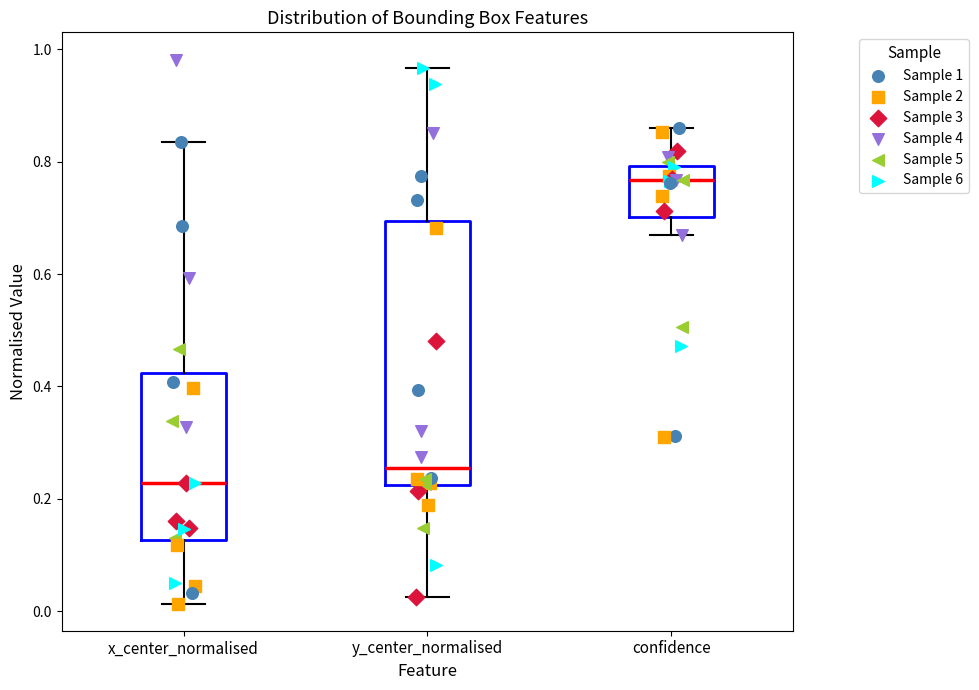

Comparing the boxes themselves (not the whiskers), which one is the tallest?

y_center_normalised